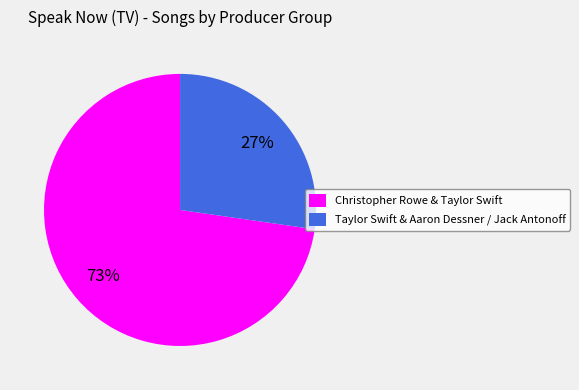

To the nearest percent, what percentage of the pie is Taylor Swift & Aaron Dessner / Jack Antonoff?

27%